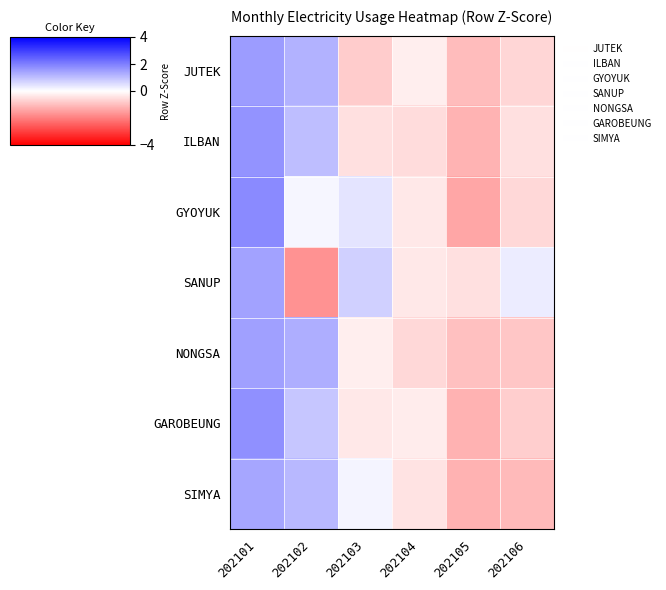

What is the greatest value displayed?

1.8